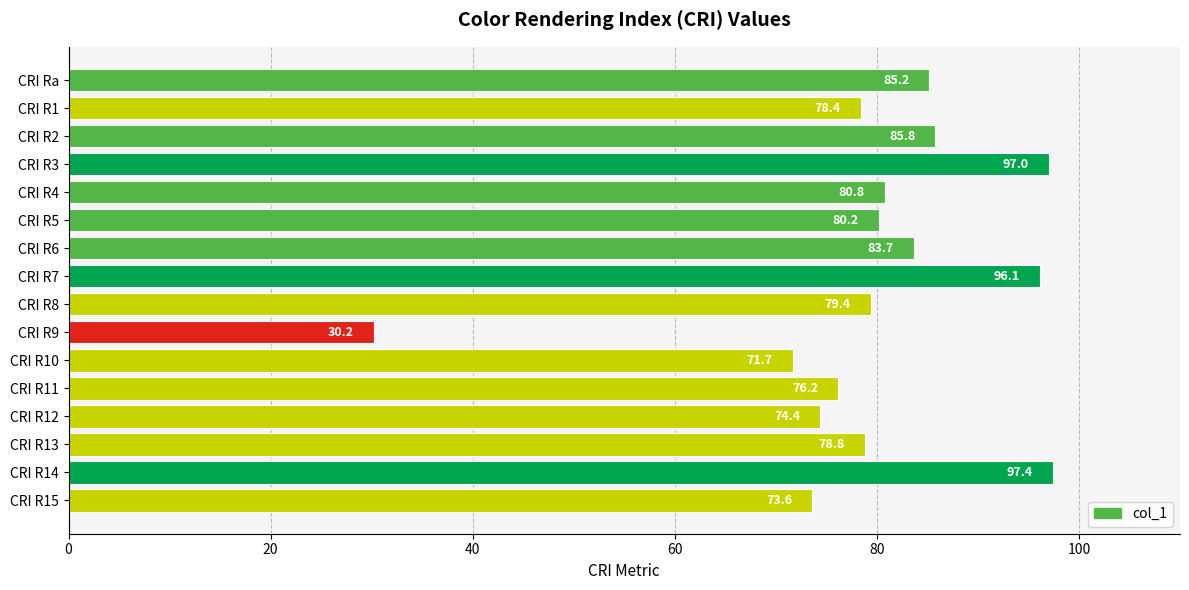

What is the greatest value displayed?

97.4